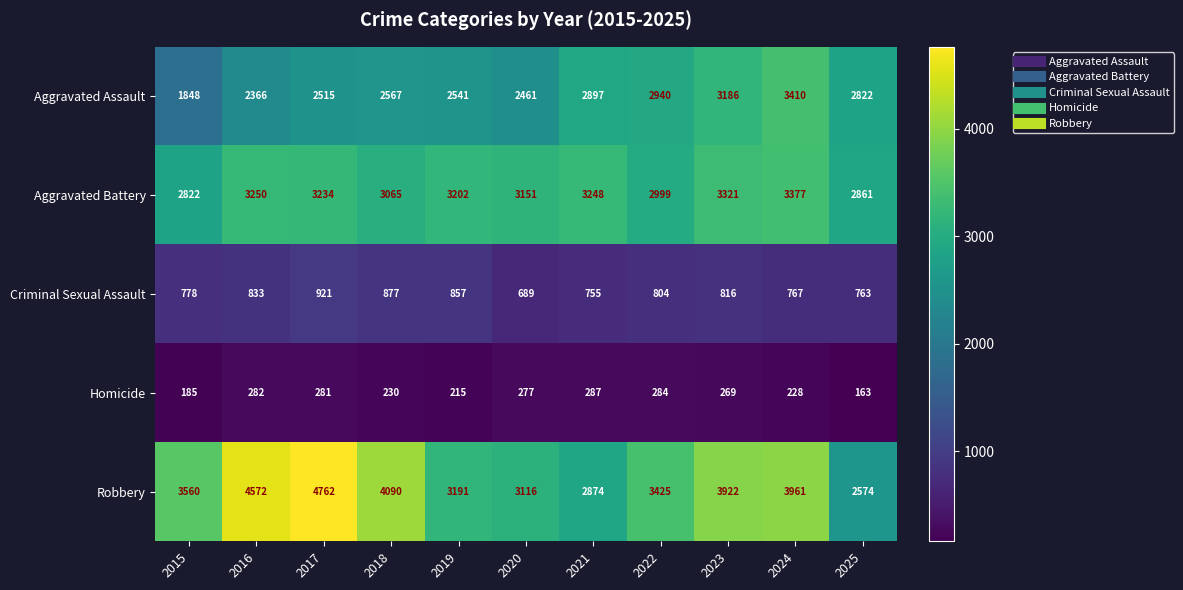

Which series changed the most between 2016 and 2021?

Robbery